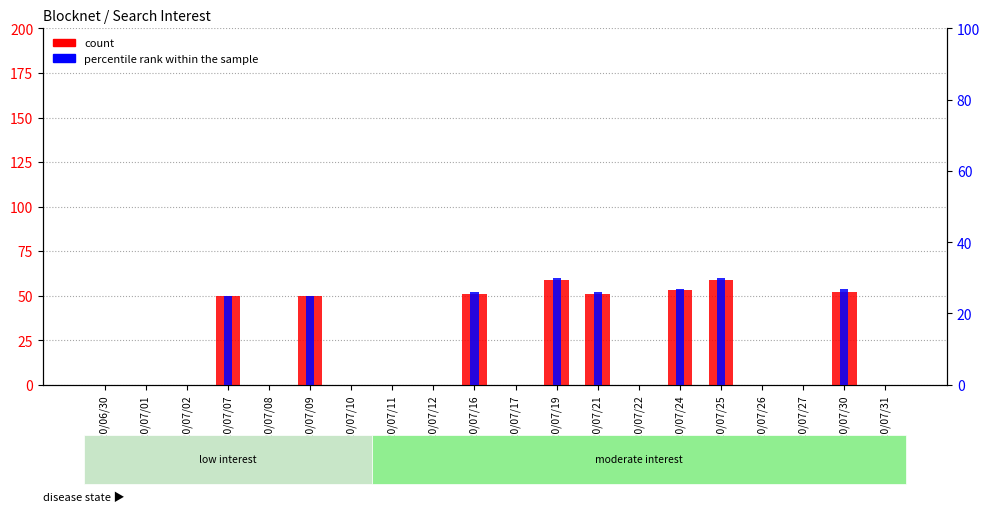

Which series changed the most between 2020/07/01 and 2020/07/27?

count